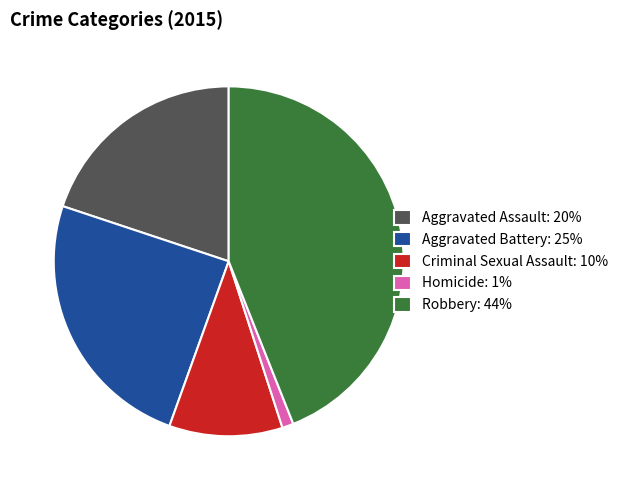

Count the number of slices in the pie.

5